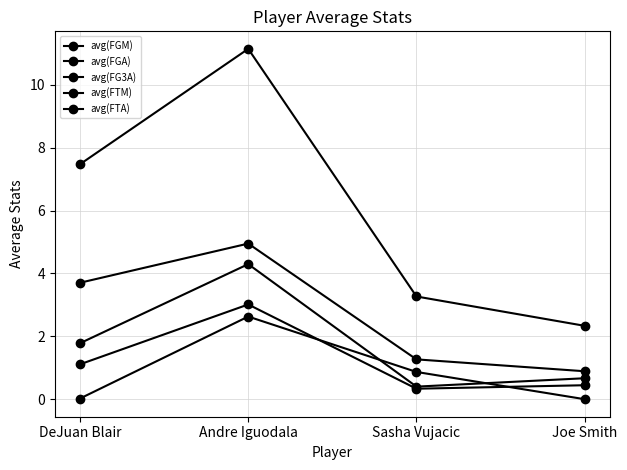

How many distinct data groups are displayed?

5